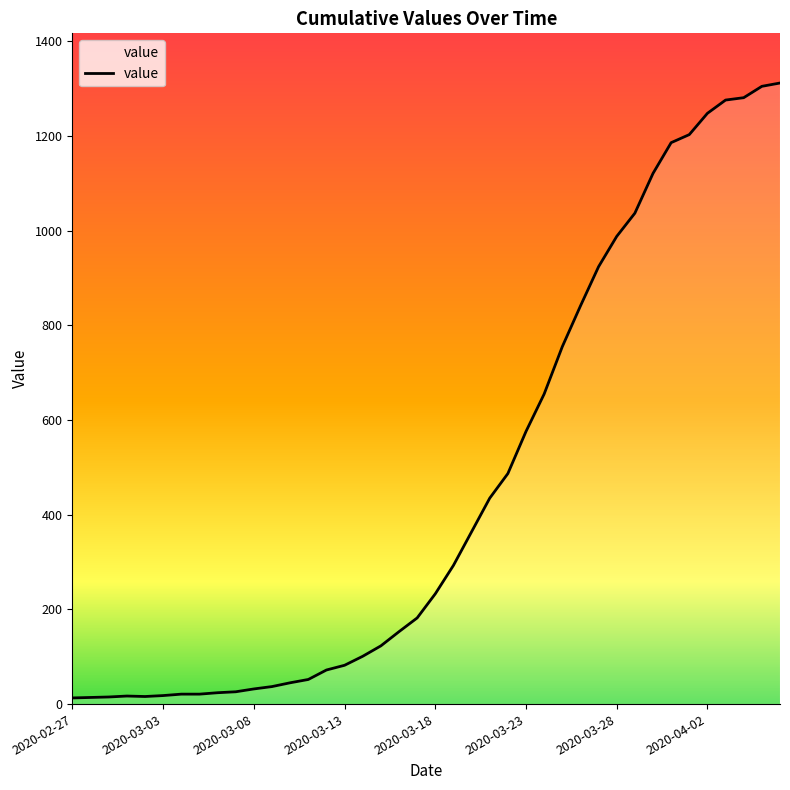

Reading left to right, transcribe all the data shown in this chart.

13	14	15	17	16	18	21	21	24	26	32	37	45	52	72	82	101	123	153	182	233	293	364	435	487	576	655	755	841	924	988	1037	1121	1186	1203	1248	1276	1281	1305	1312